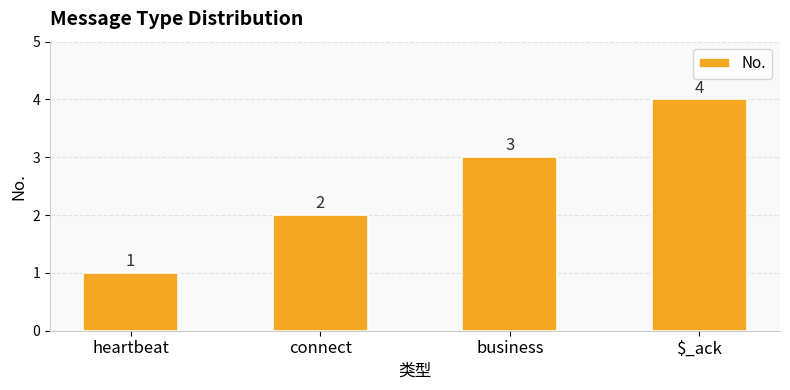

Between business and heartbeat, which is larger?

business